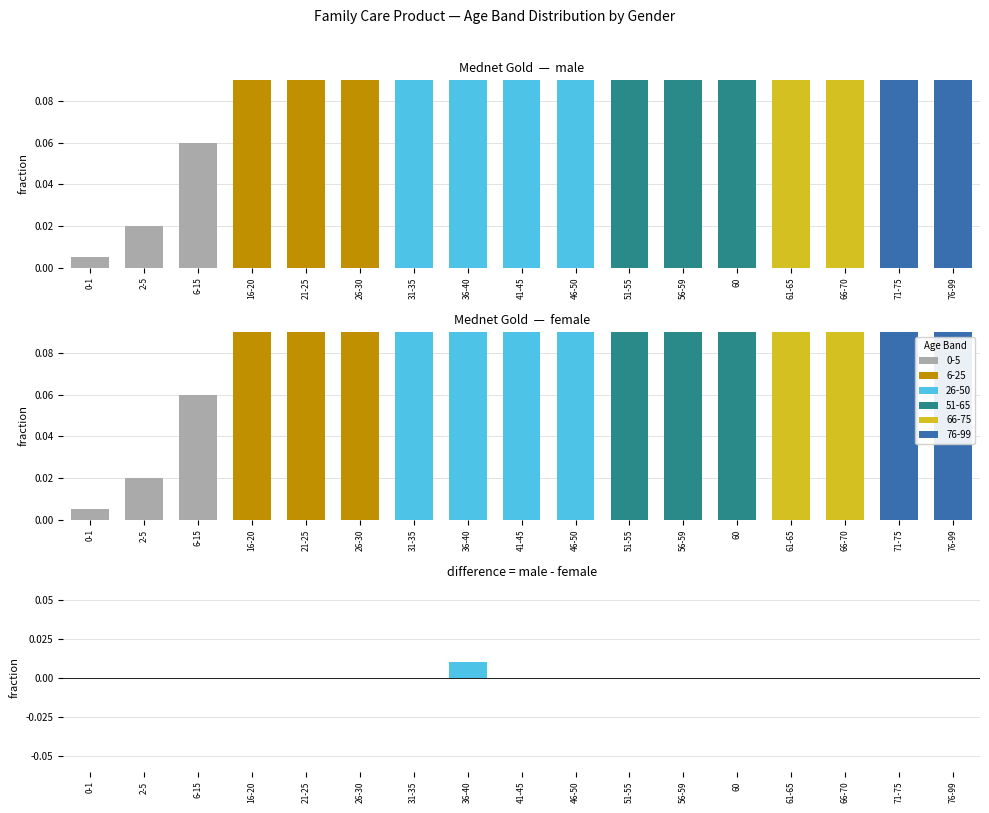

What is the approximate value of male at 21-25?

0.2